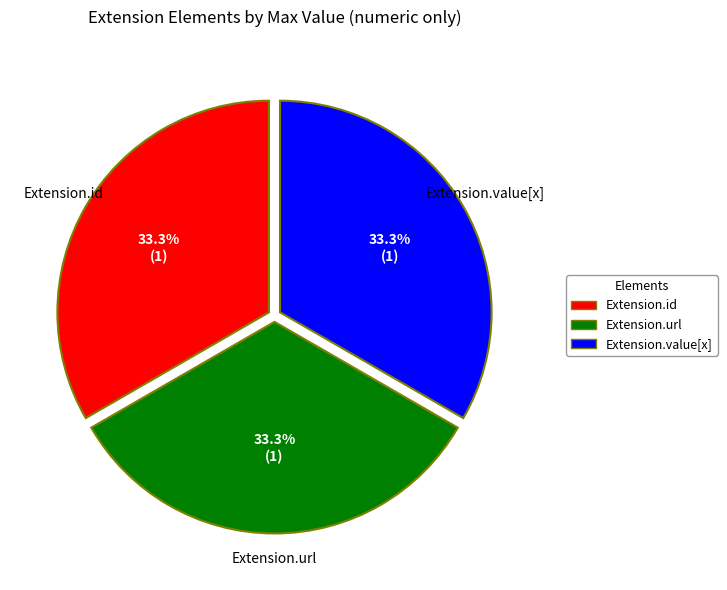

Is there any slice that represents more than half of the pie?

No